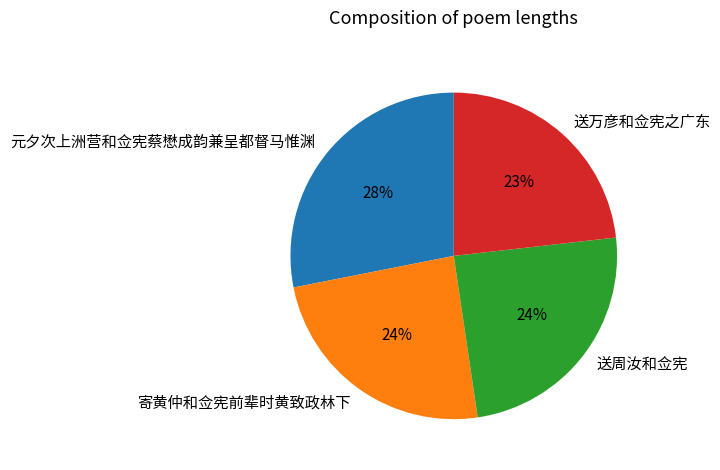

Is the sum of 送周汝和佥宪 and 送万彦和佥宪之广东 greater than half?

No